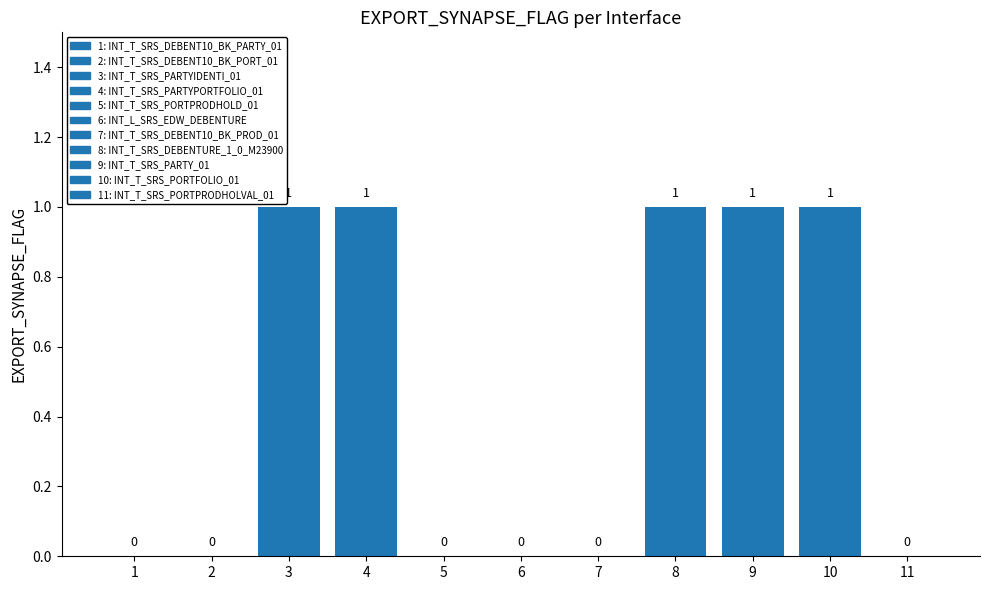

What is the sum of all values?

5